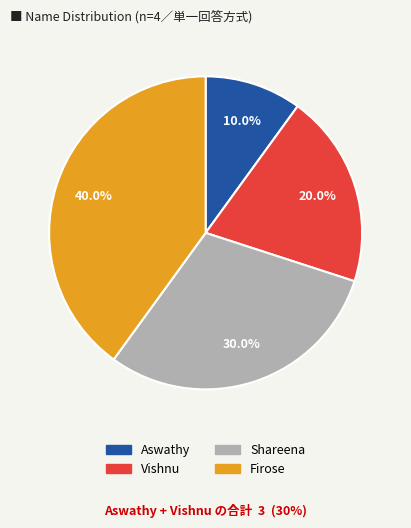

Does Firose represent more than half of the total?

No